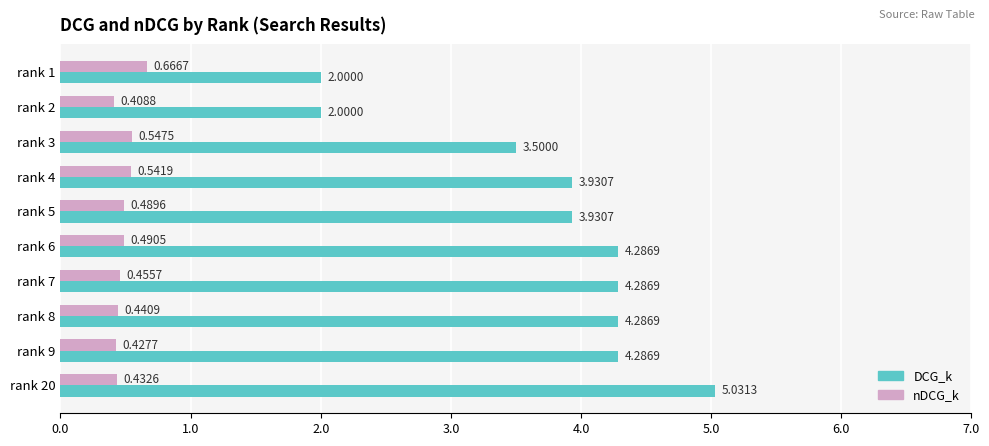

Which series changed the most between rank 2 and rank 3?

DCG_k